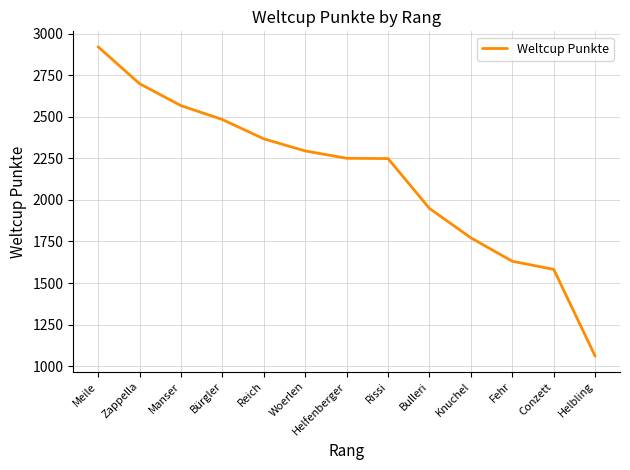

How many lines are shown in the chart?

1